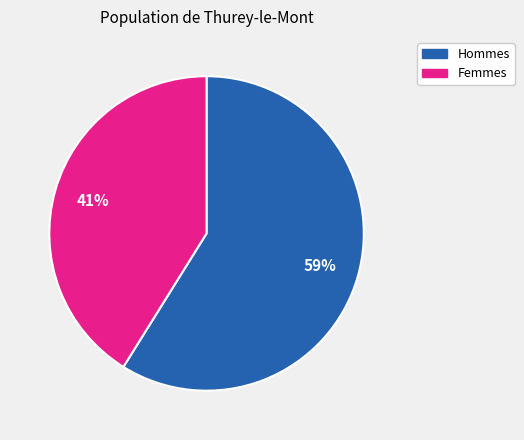

Do Femmes and Hommes together represent more than half of the pie?

Yes